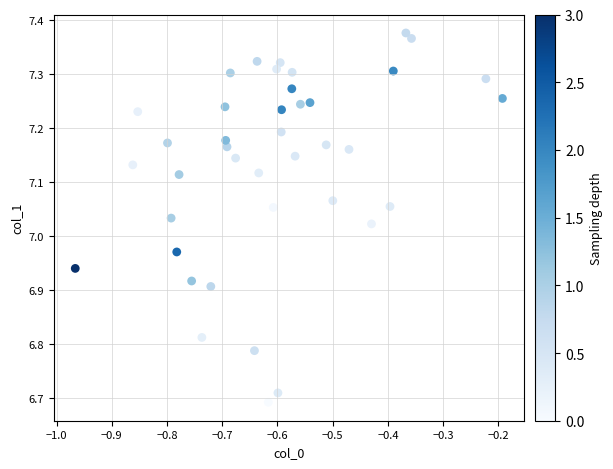

What is the range of Y values (max minus min)?

0.7